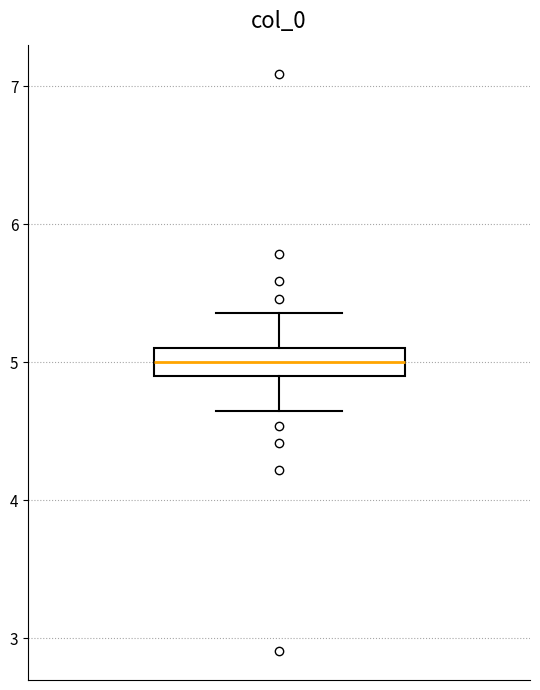

Transcribe this box plot: give where the median line is, the range the box spans, and where the two whiskers end, as read against the y-axis. The values are not printed on the chart, so give them approximately, as read against the axis.

median 5.0, box 4.9 to 5.1, whiskers 4.6 to 5.4